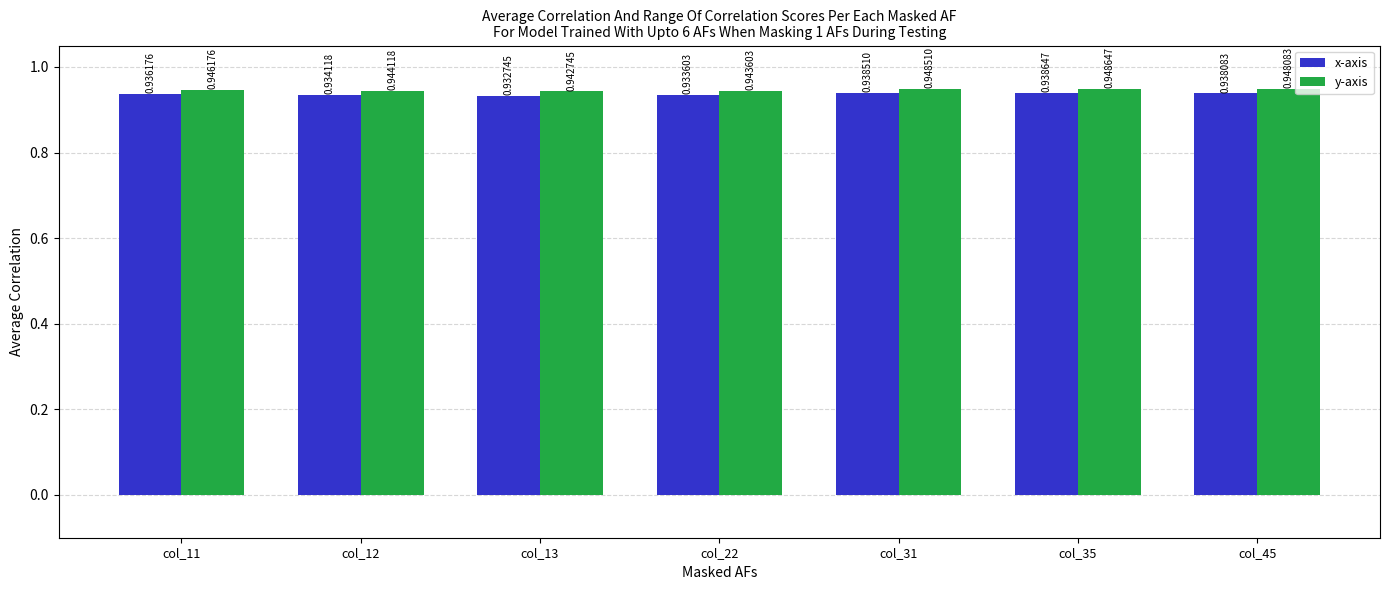

What is the sum of all x-axis values?

6.6